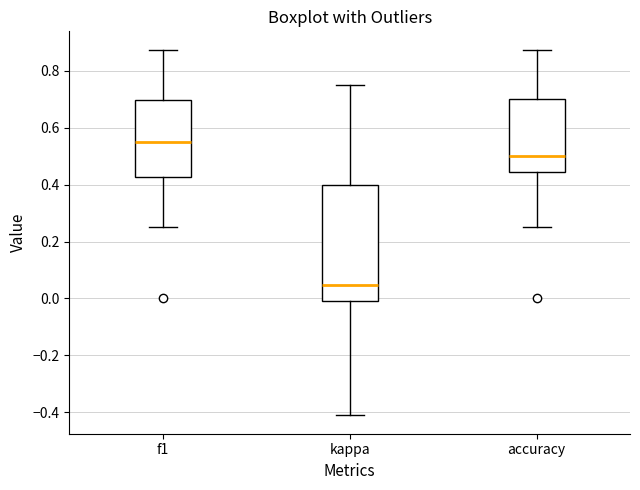

Where does the median line of the box for f1 sit on the y-axis? The values are not printed on the chart, so give them approximately, as read against the axis.

0.54